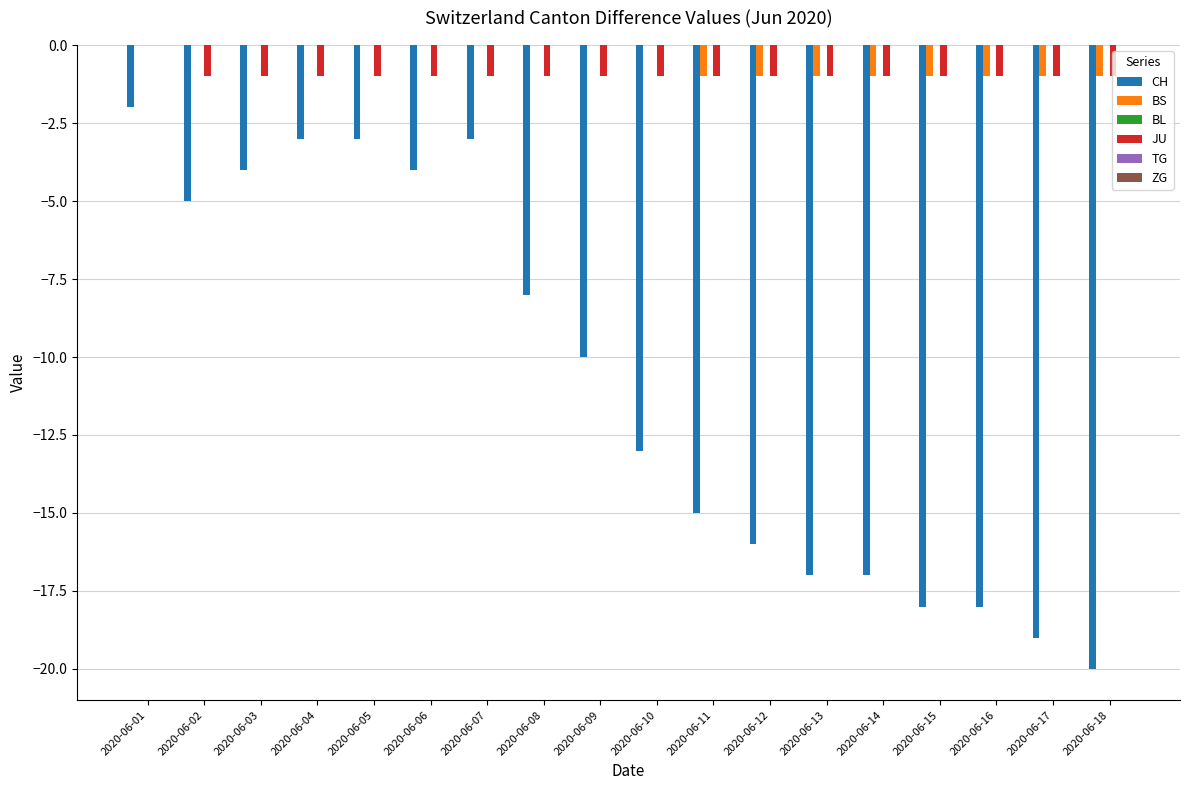

At which category is the sum across all series the highest?

2020-06-01